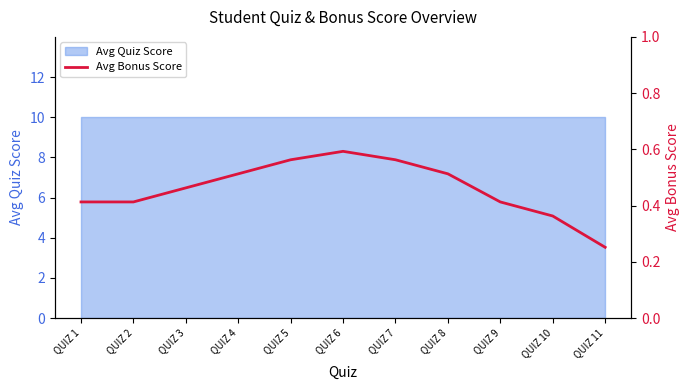

Where is the first local maximum?

QUIZ 6